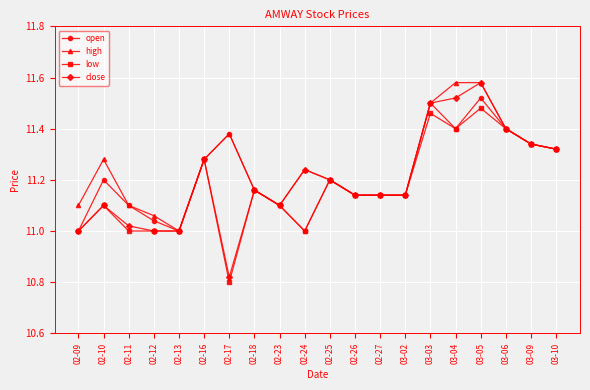

What position from the right is 02-10?

19